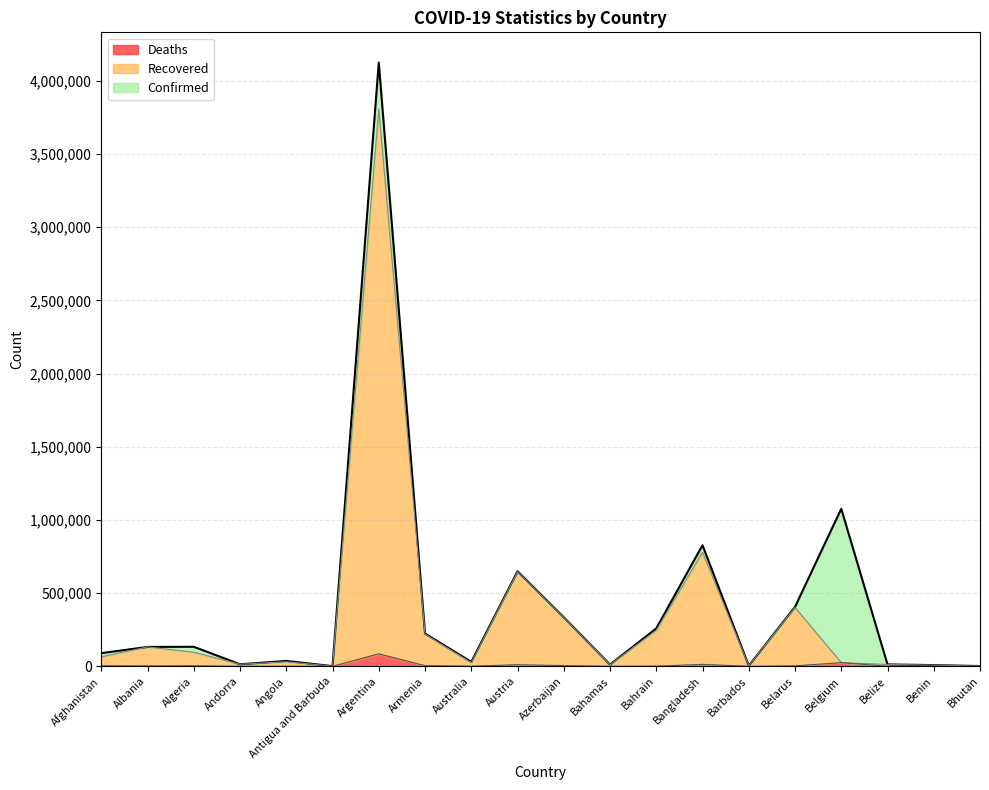

In Deaths, how many points are lower than both neighbors (excluding endpoints)?

6